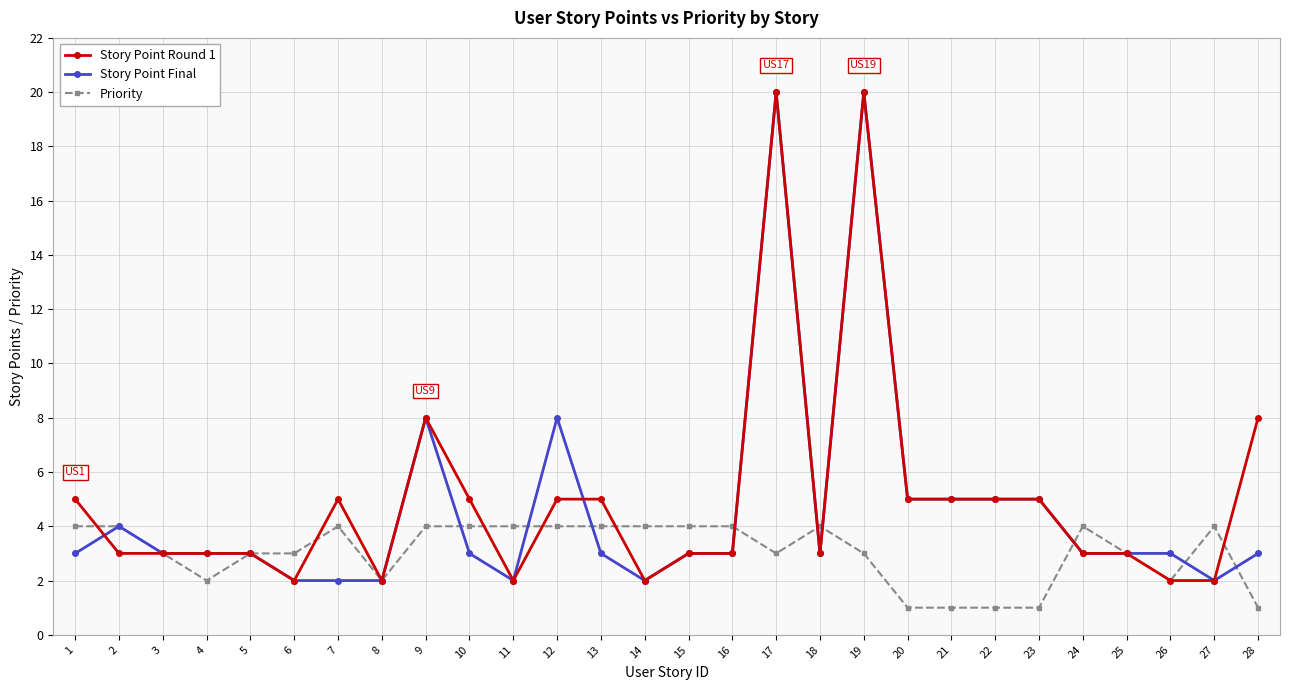

Is the value of Story Point Round 1 at 7 greater than the value of Priority at 8?

Yes